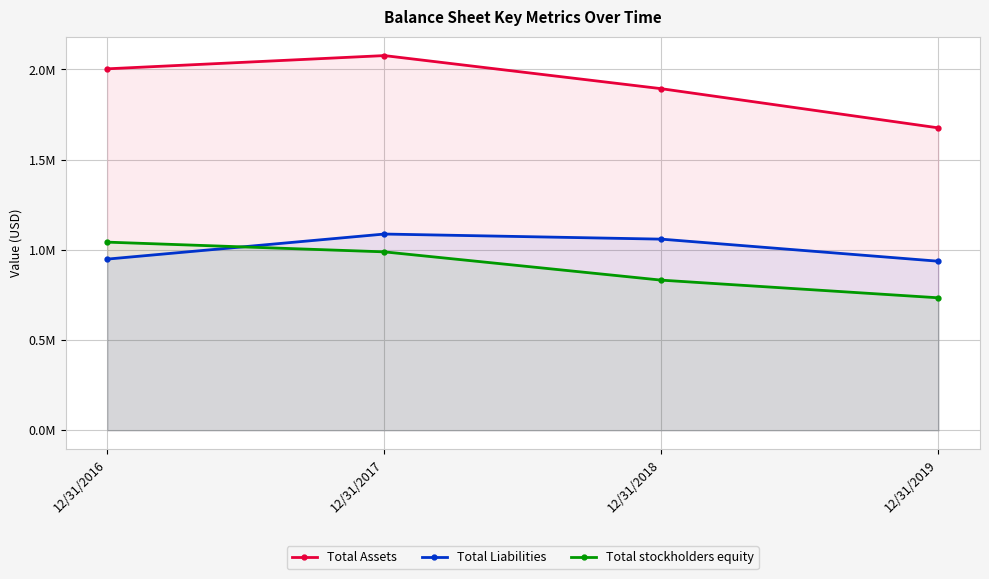

What is the total value across all series at 12/31/2017?

4154072